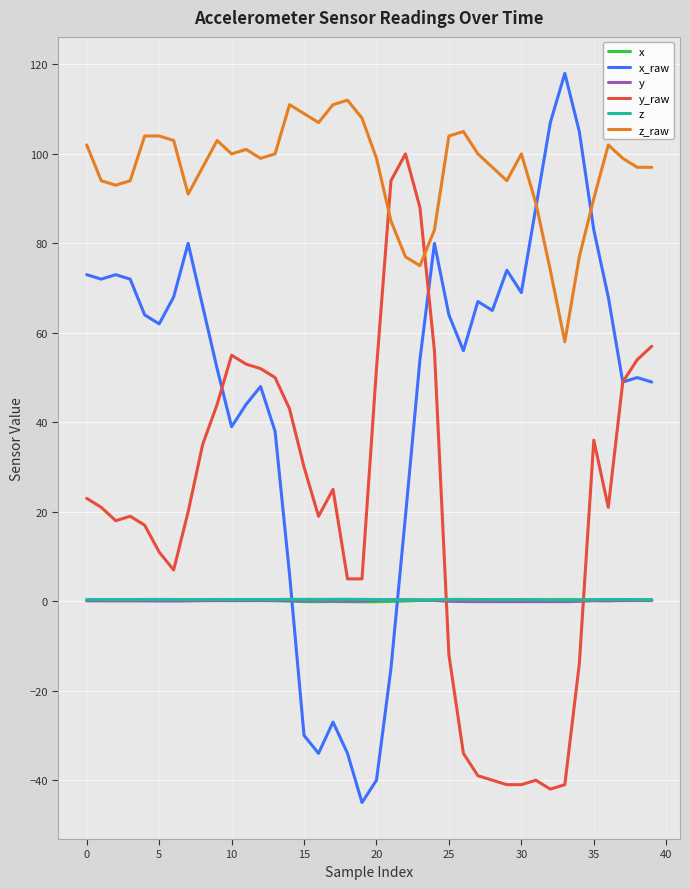

Which series has the largest total across all categories?

z_raw